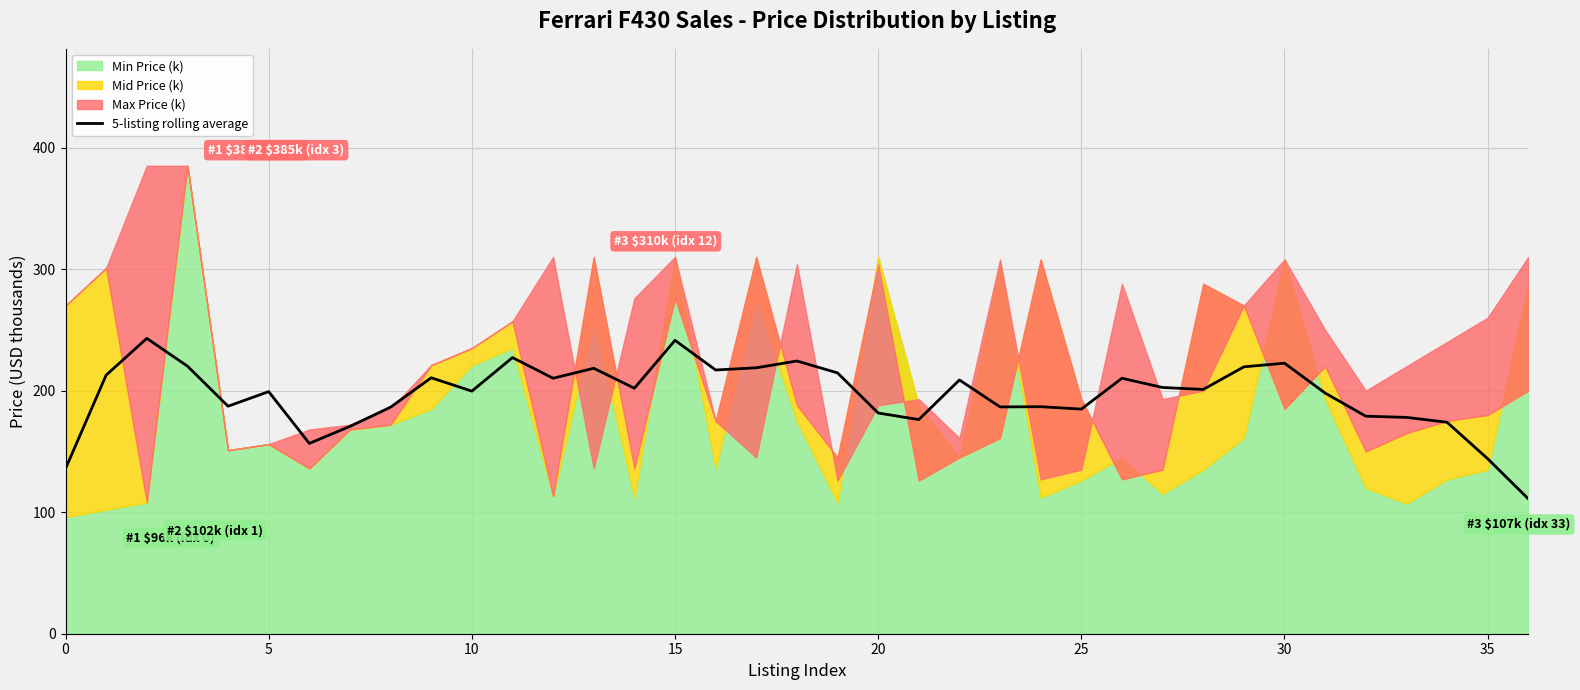

How many lines are shown in the chart?

1